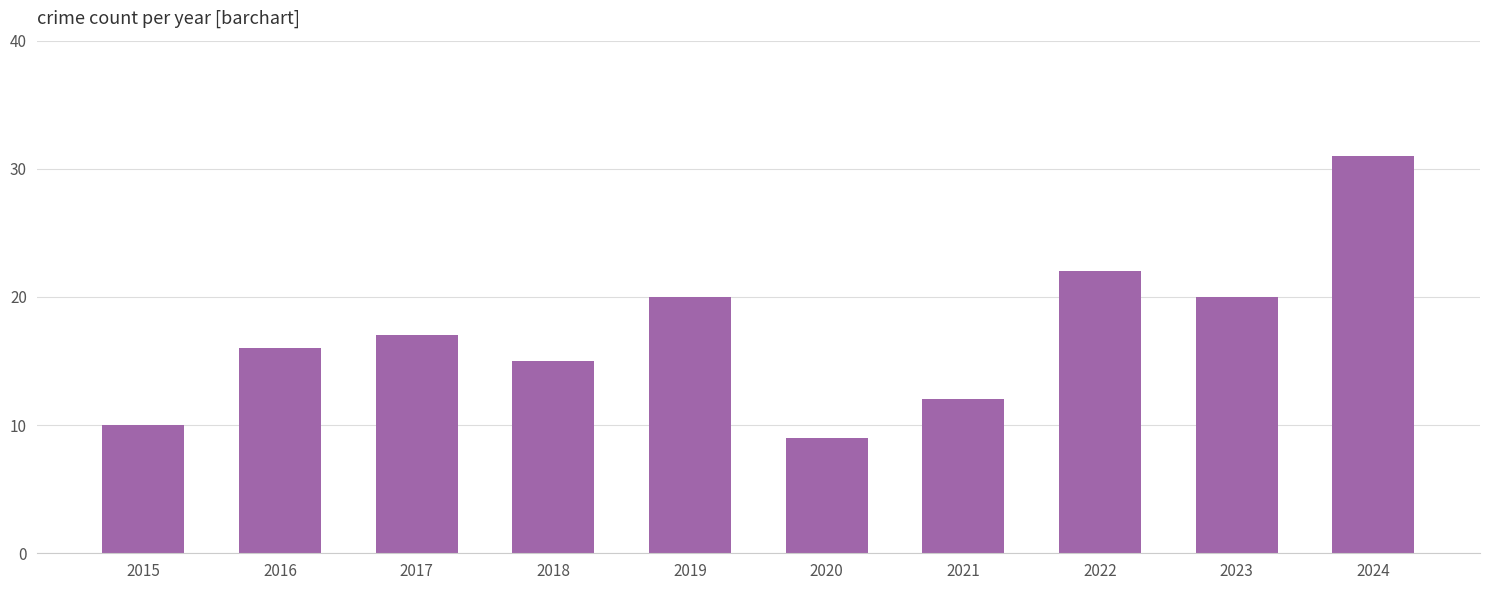

What value does the data have at 2023?

20